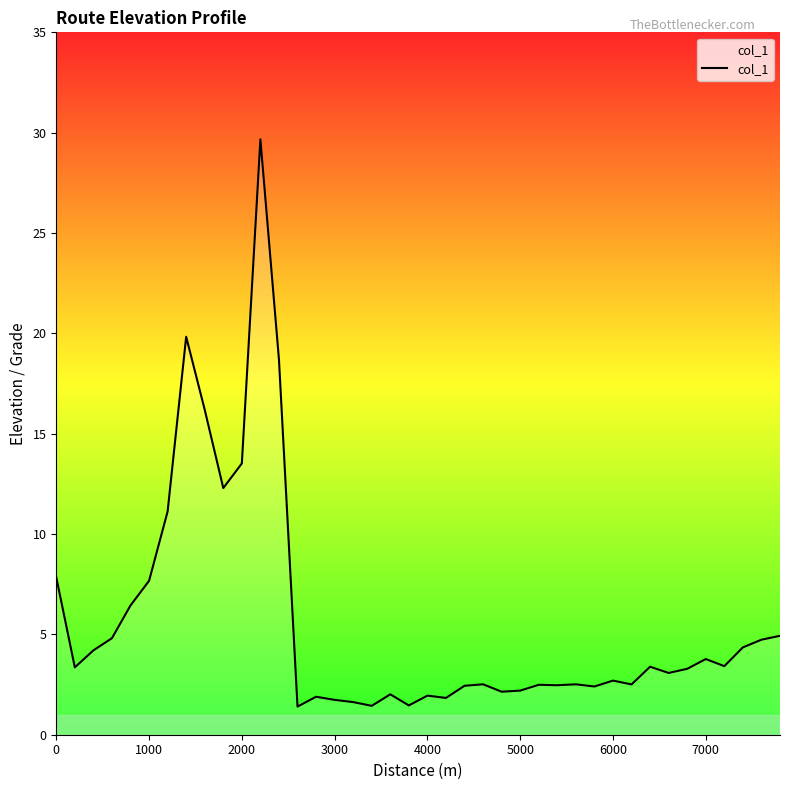

What is the difference between the maximum and minimum values?

28.3